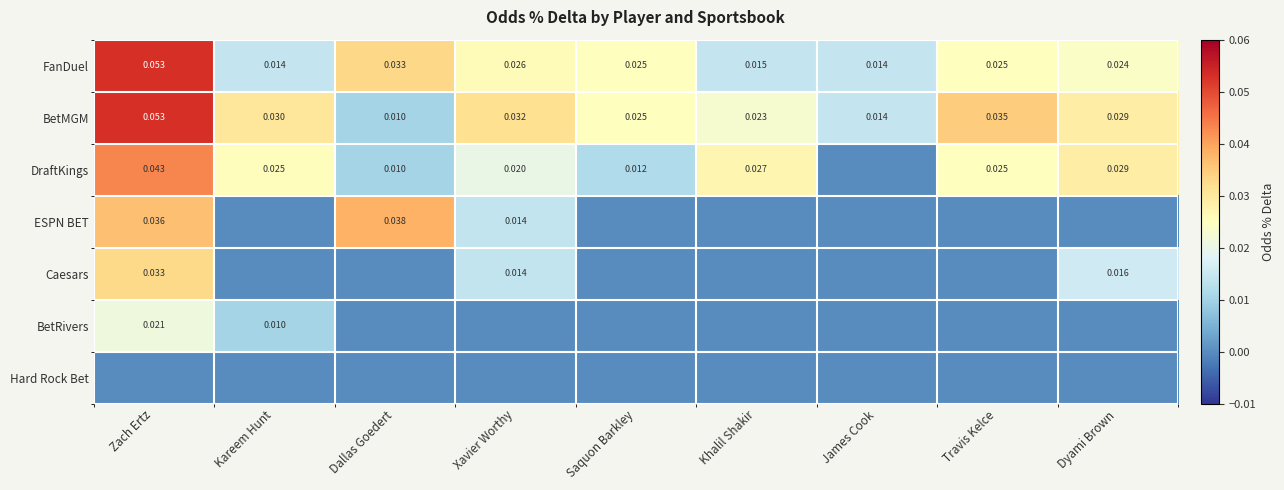

At how many categories does at least one series exceed 0?

9